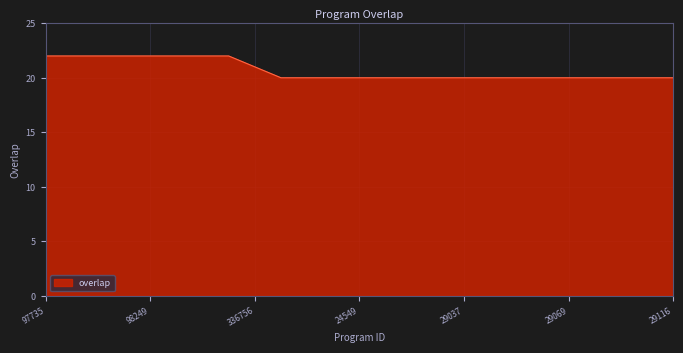

How many categories are shown in the chart?

25